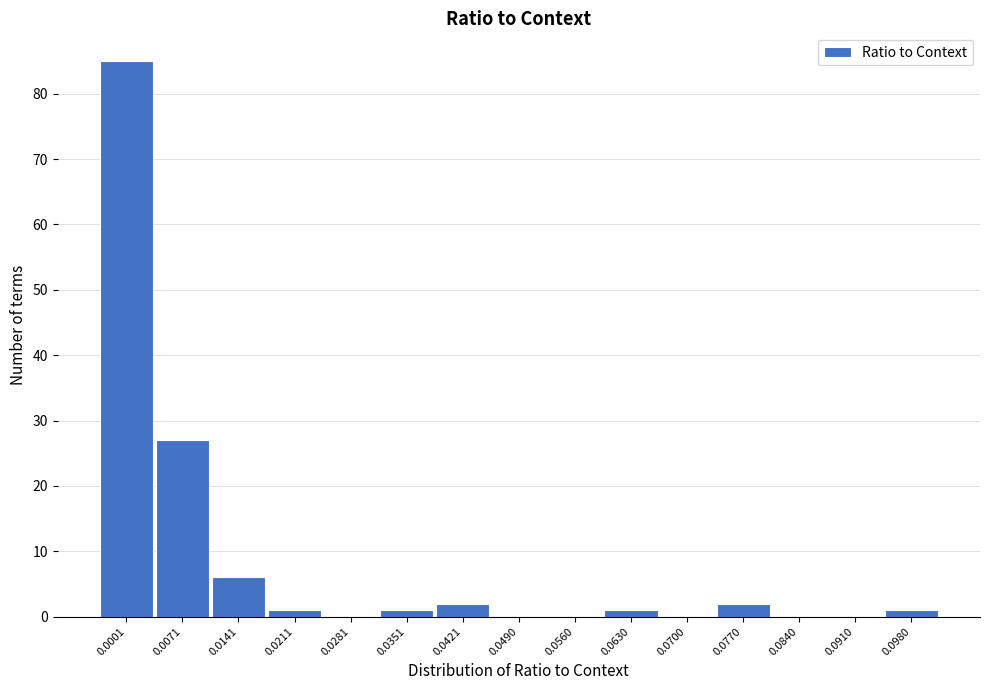

Reading left to right, transcribe all the data shown in this chart.

0.0001=85	0.0071=27	0.0141=6	0.0211=1	0.0281=0	0.0351=1	0.0421=2	0.0490=0	0.0560=0	0.0630=1	0.0700=0	0.0770=2	0.0840=0	0.0910=0	0.0980=1